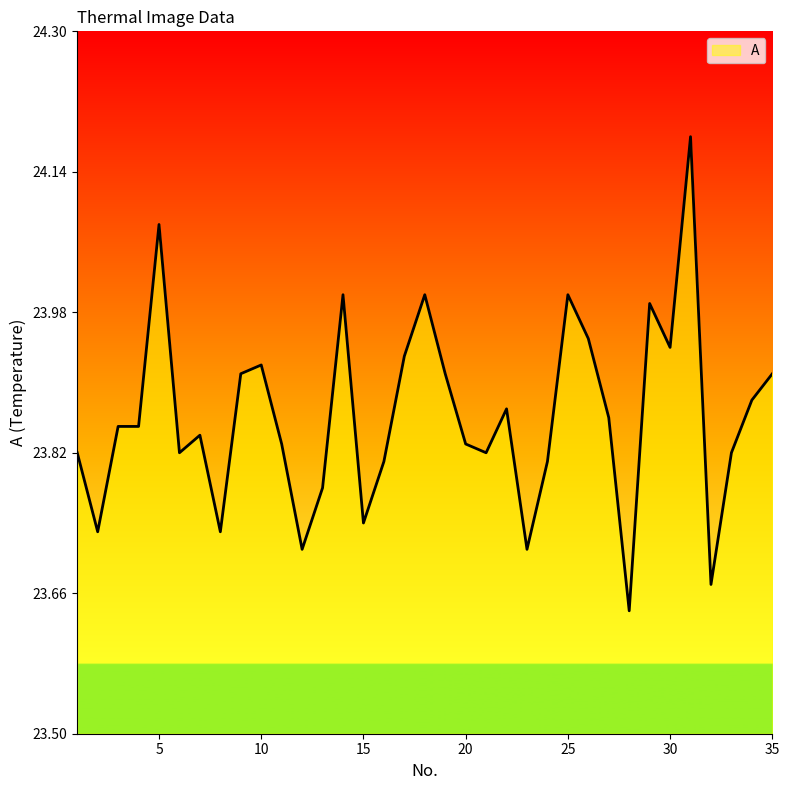

What is the difference between the second highest and second lowest values?

0.4